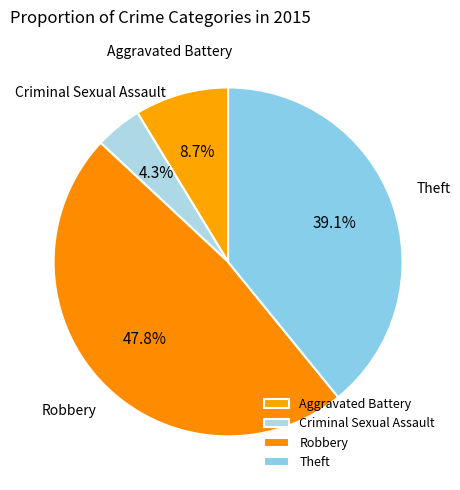

To the nearest percent, what portion does Criminal Sexual Assault represent?

4%